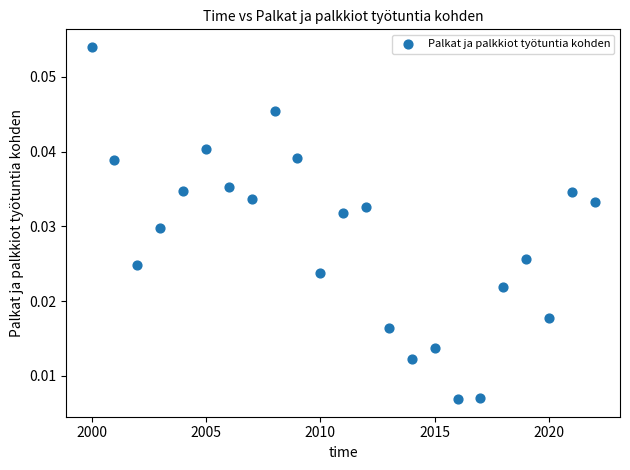

What is the range of X values (max minus min)?

22.0